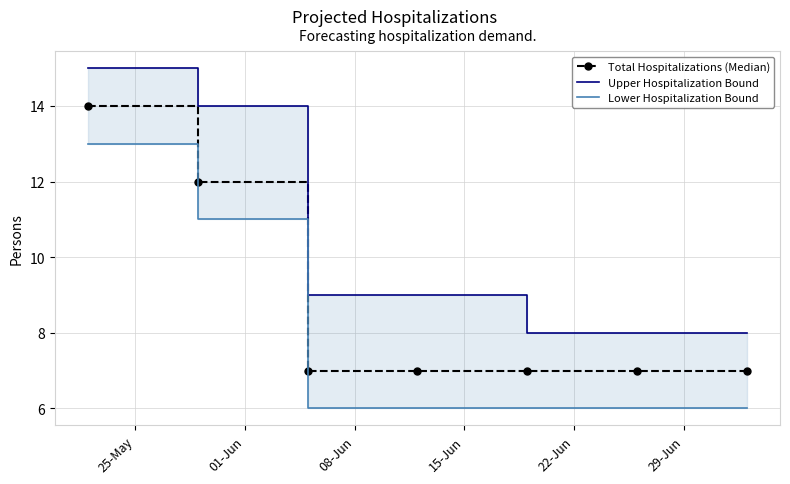

How many Lower Hospitalization Bound values are between 6 and 11?

6